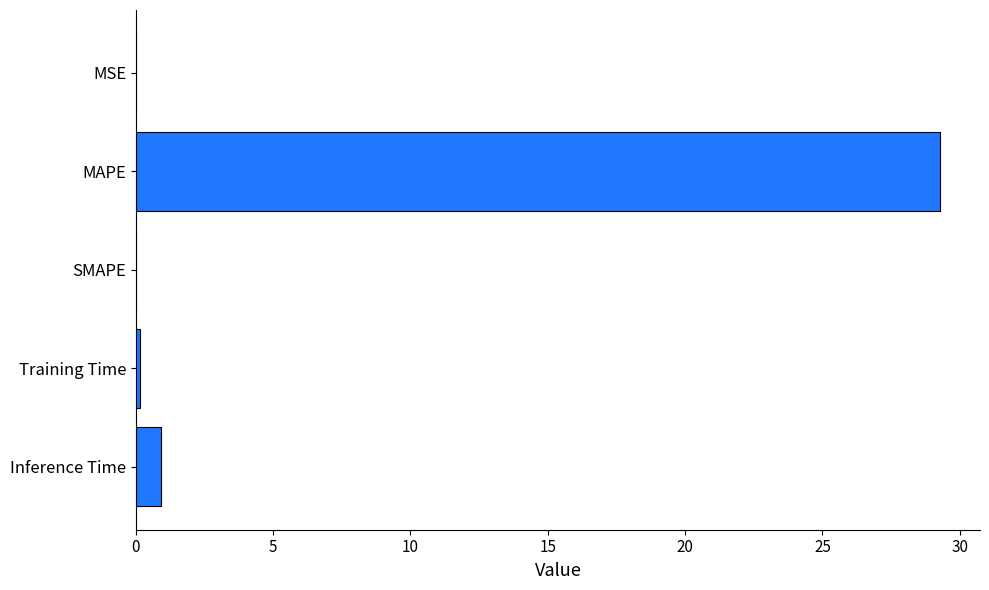

Where is the data nearest to the value 14?

Inference Time